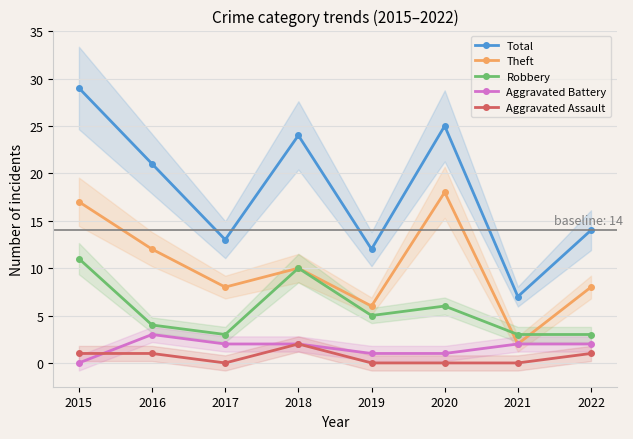

At which category is the sum across all series the highest?

2015